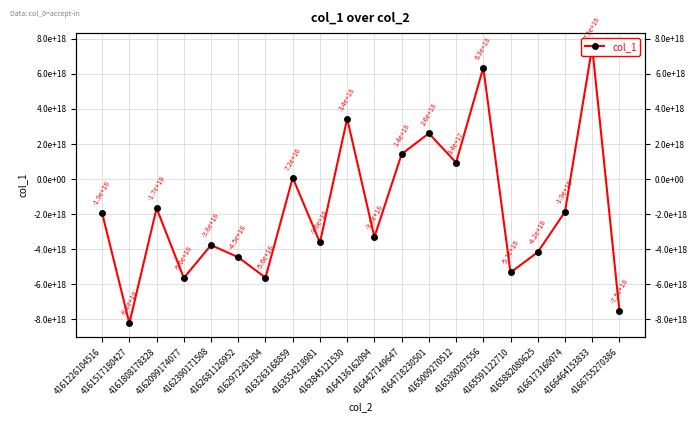

What is the change in value from 4162681126952 to 4166464153833?

+11989255654116167680